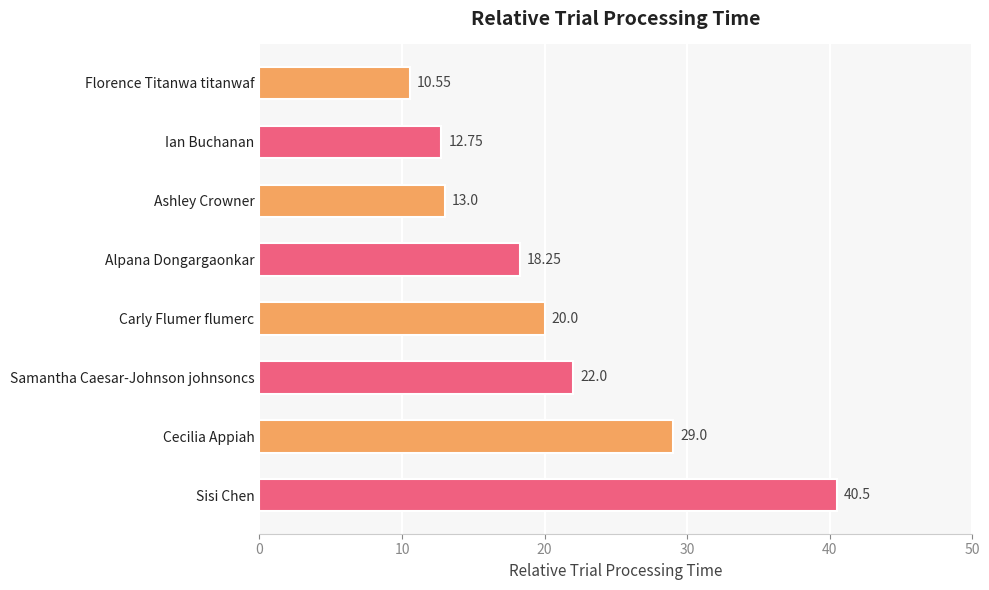

Where is the data nearest to the value 25?

Samantha Caesar-Johnson johnsoncs